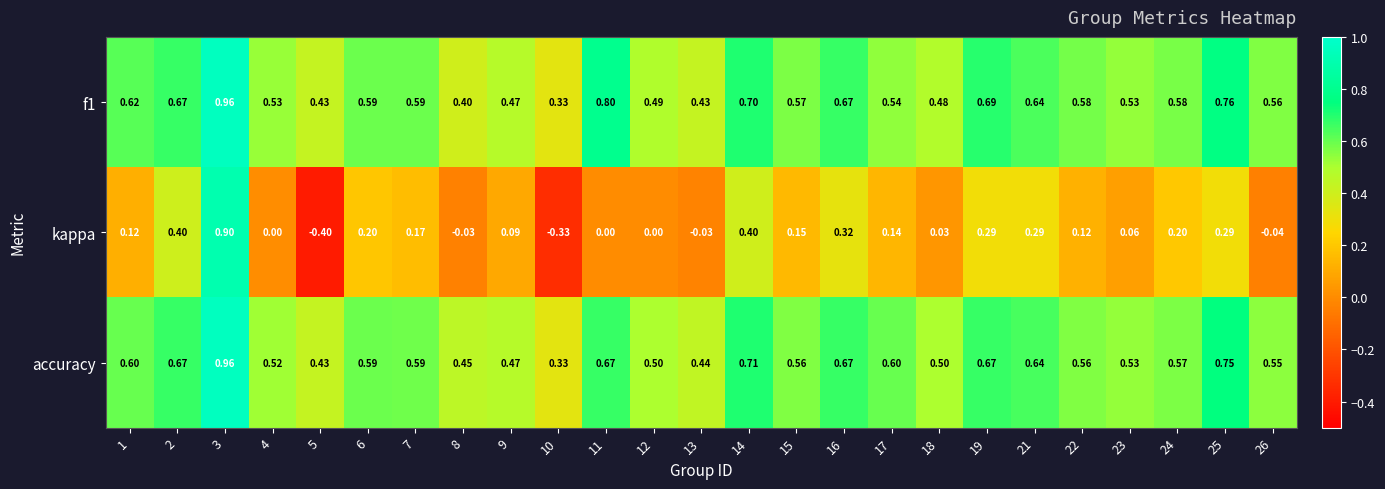

Is the value of f1 at 7 greater than the value of accuracy at 14?

No